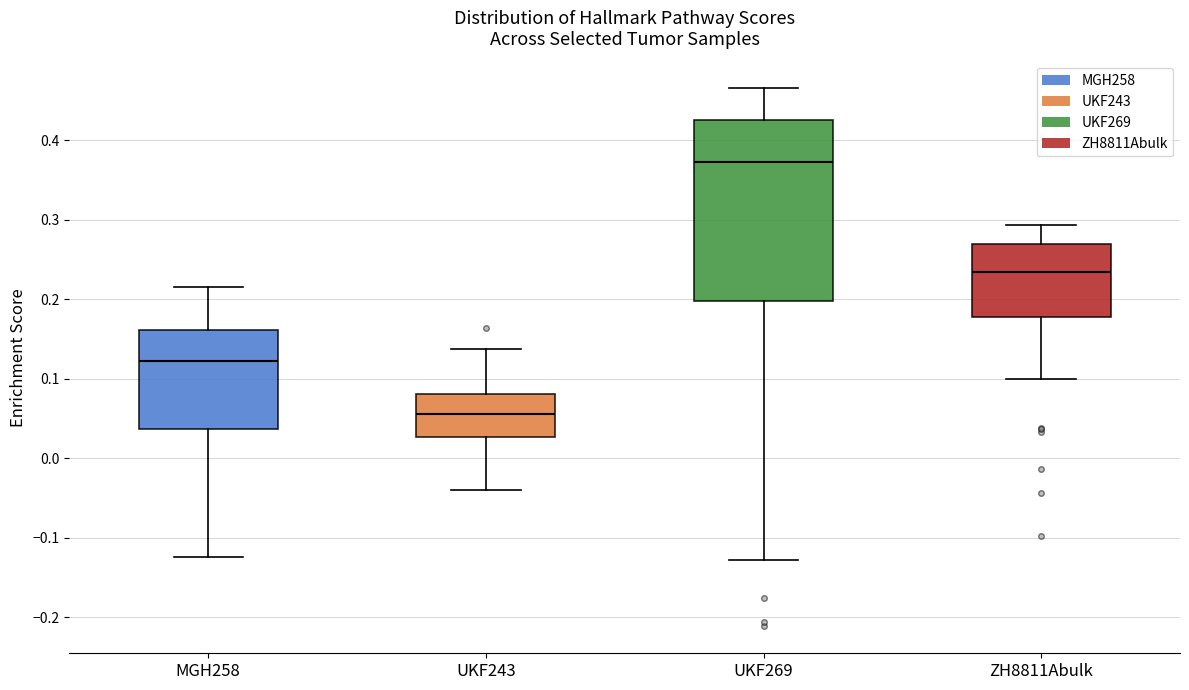

Where is the lower edge of the box for UKF269 on the y-axis? The values are not printed on the chart, so give them approximately, as read against the axis.

0.20